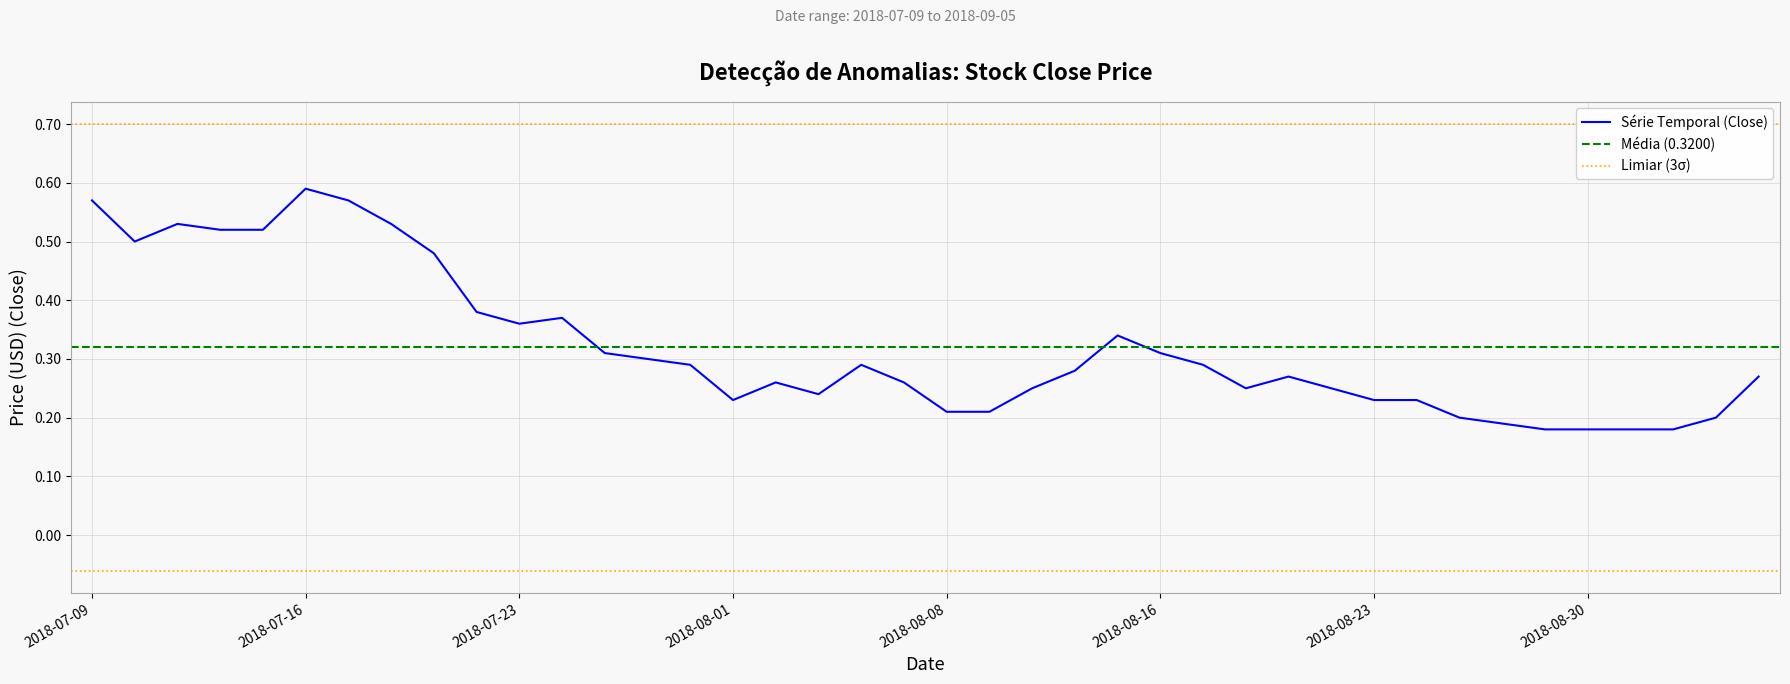

The Série Temporal (Close) series shows 0.1 at 2018-08-16. True or false?

False